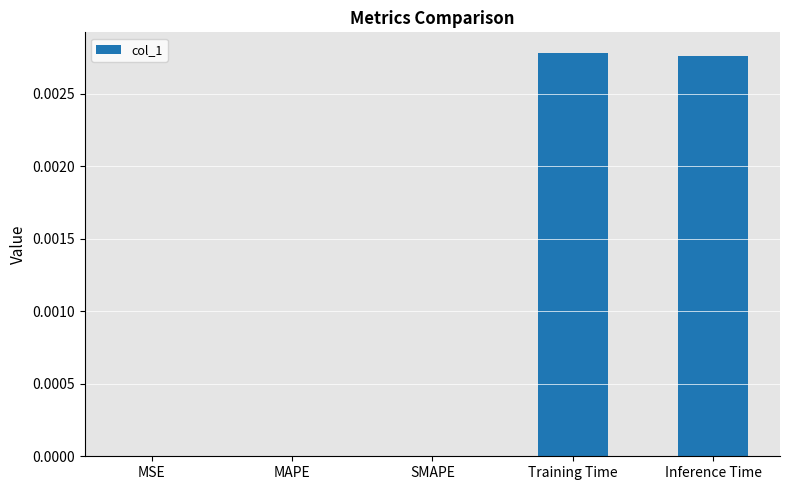

The value at MAPE is 0.0. True or false?

True